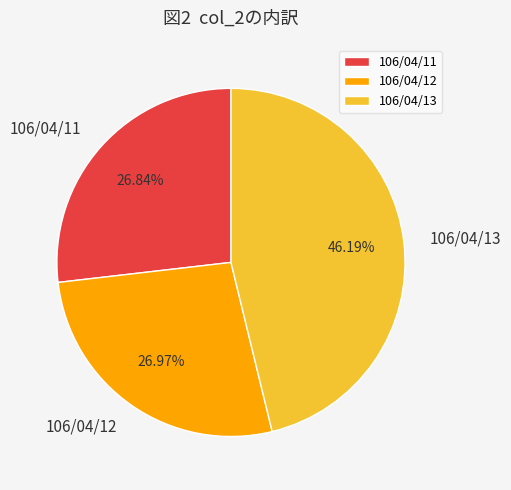

What is the ratio of the value at 106/04/13 to the value at 106/04/11?

1.7